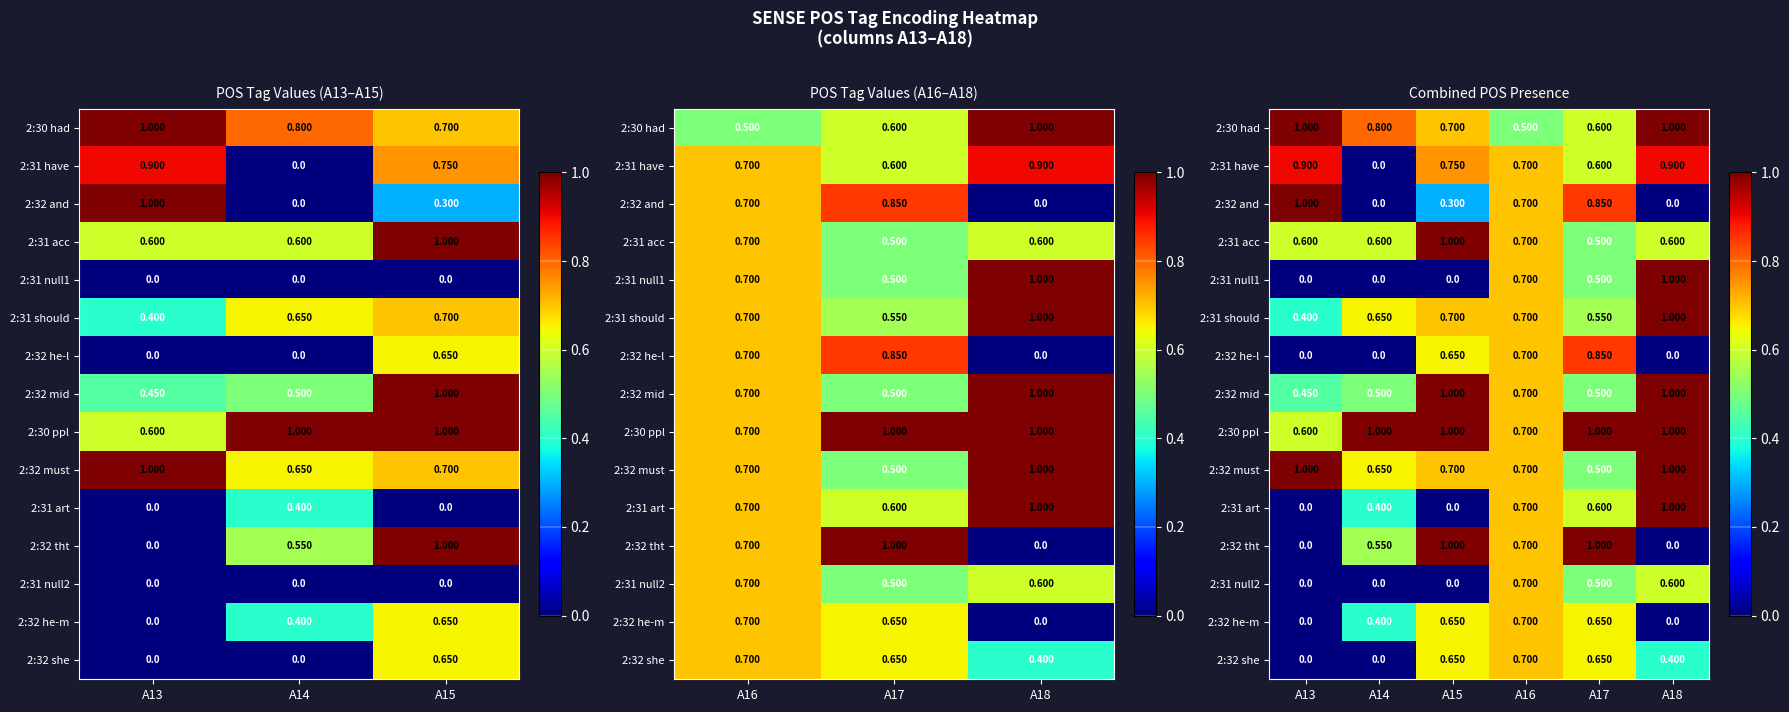

The 2:32 must series shows 0.7 at A14. True or false?

True